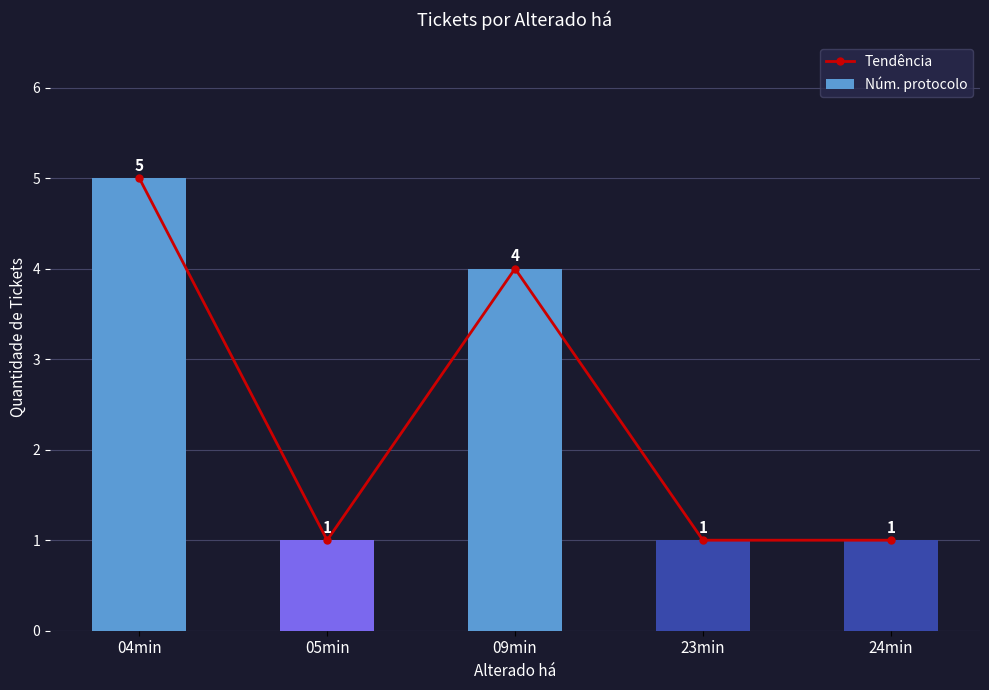

Read the Núm. protocolo value at 09min.

4